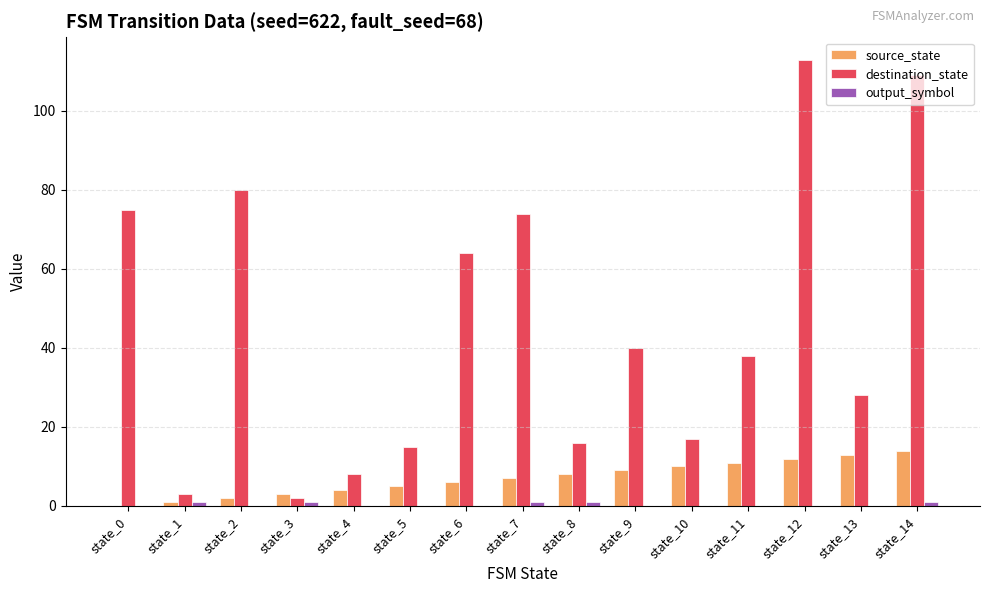

At which label is destination_state closest to 57?

state_6